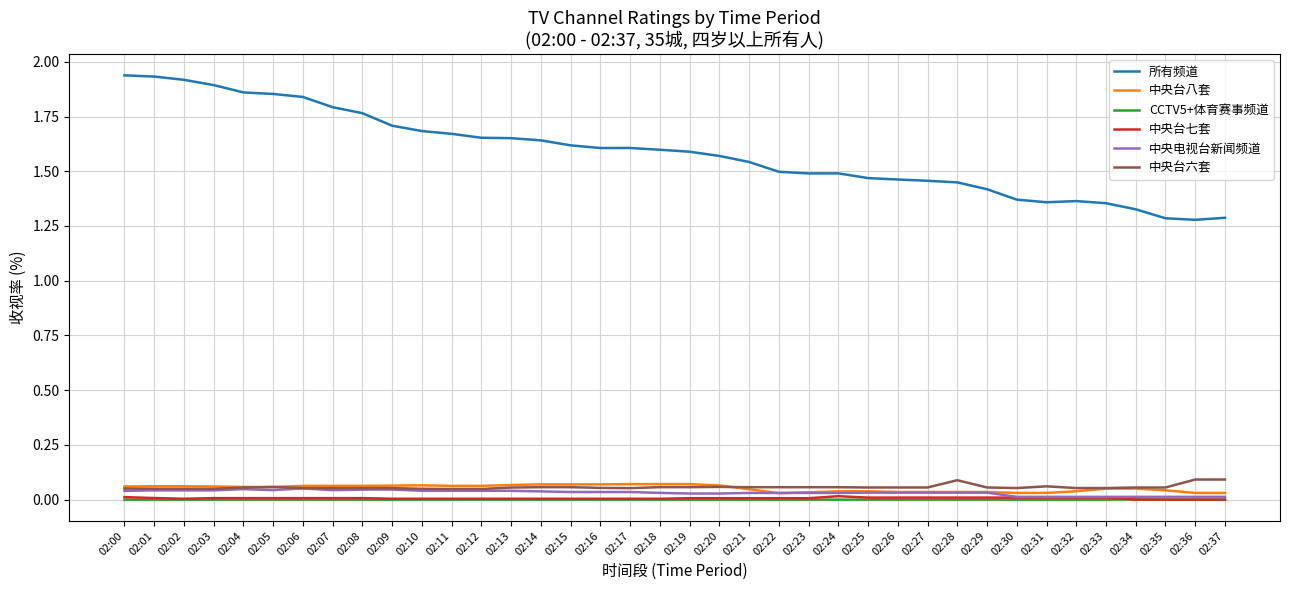

Which series has the largest range (max minus min)?

所有频道